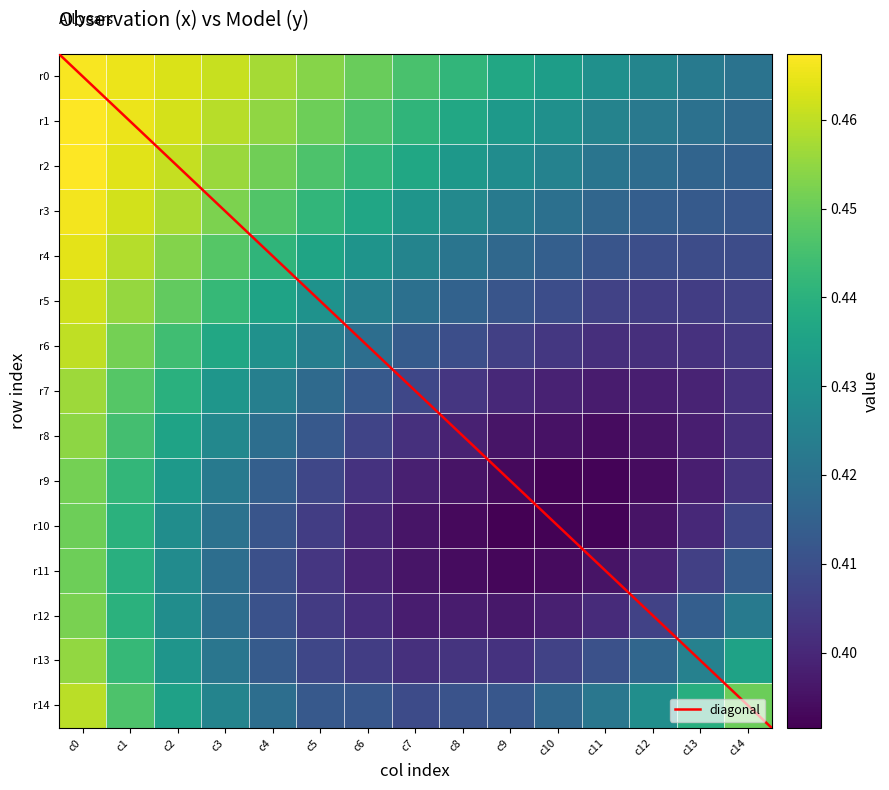

True or false: r14 has a value of 0.2 at c0.

False